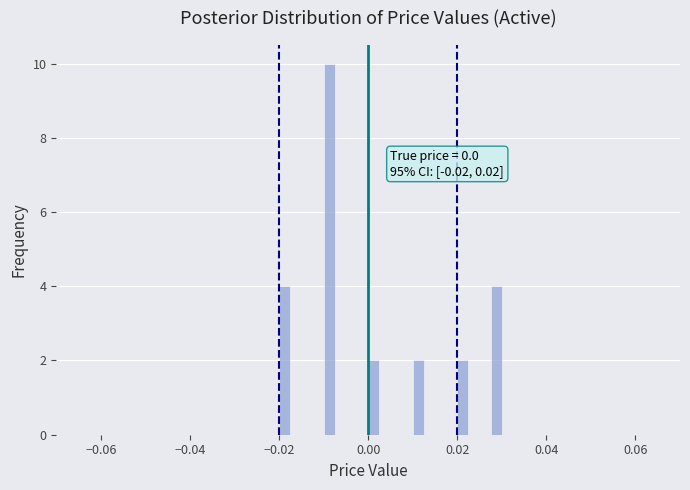

Around what value on the x-axis is the tallest bar? Give the approximate position of its centre, as read against the axis.

-0.008